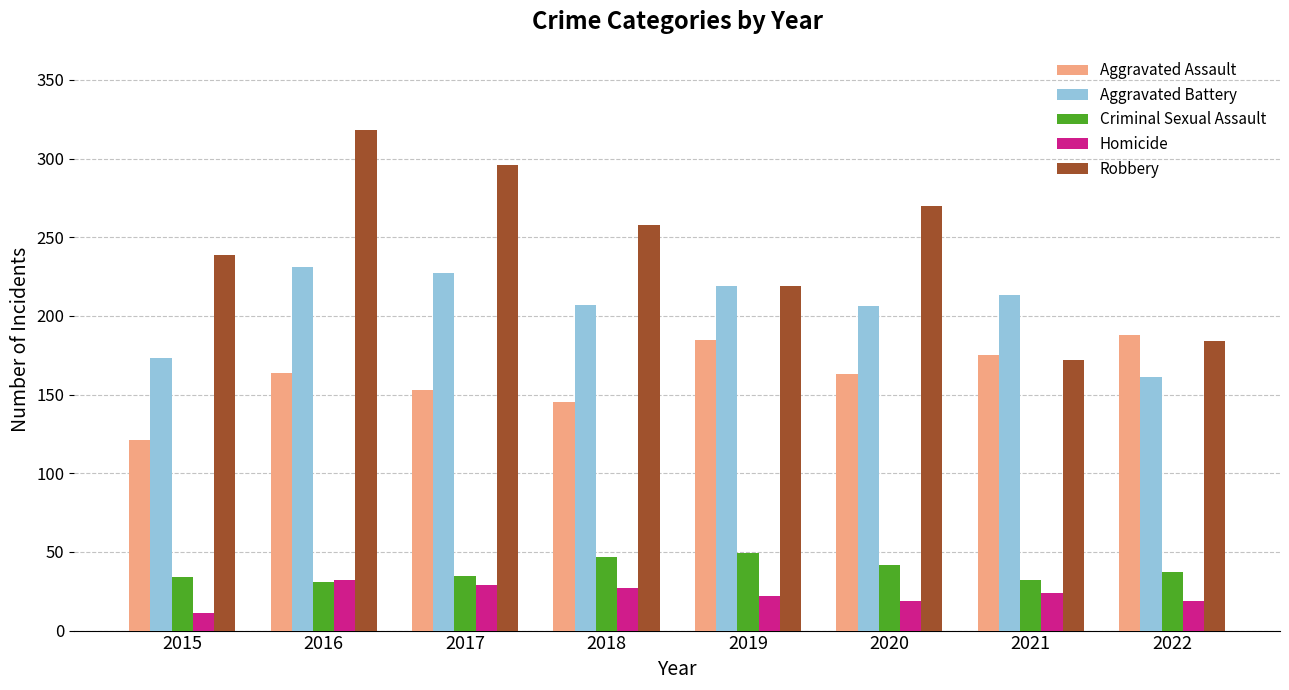

At how many categories does at least one series exceed 209?

7